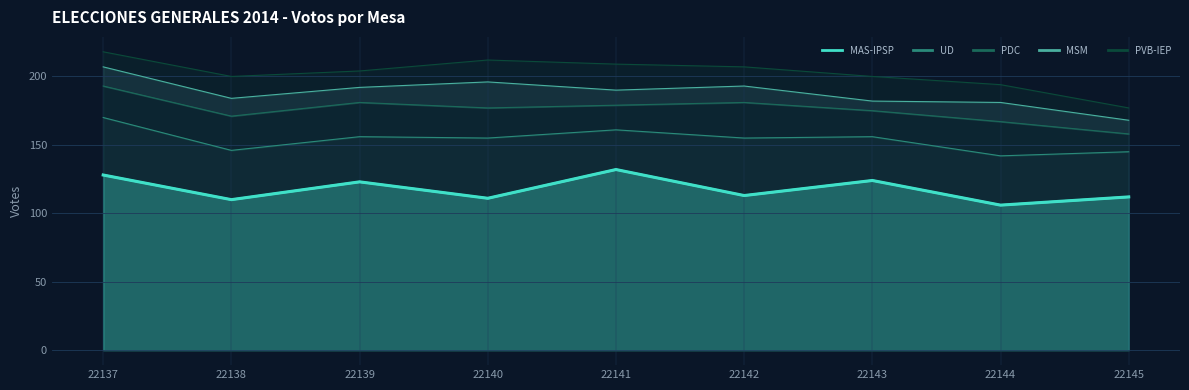

Reading right to left, list all the values displayed in this chart.

MAS-IPSP: 112	106	124	113	132	111	123	110	128
UD: 33	36	32	42	29	44	33	36	42
PDC: 13	25	19	26	18	22	25	25	23
MSM: 10	14	7	12	11	19	11	13	14
PVB-IEP: 9	13	18	14	19	16	12	16	11